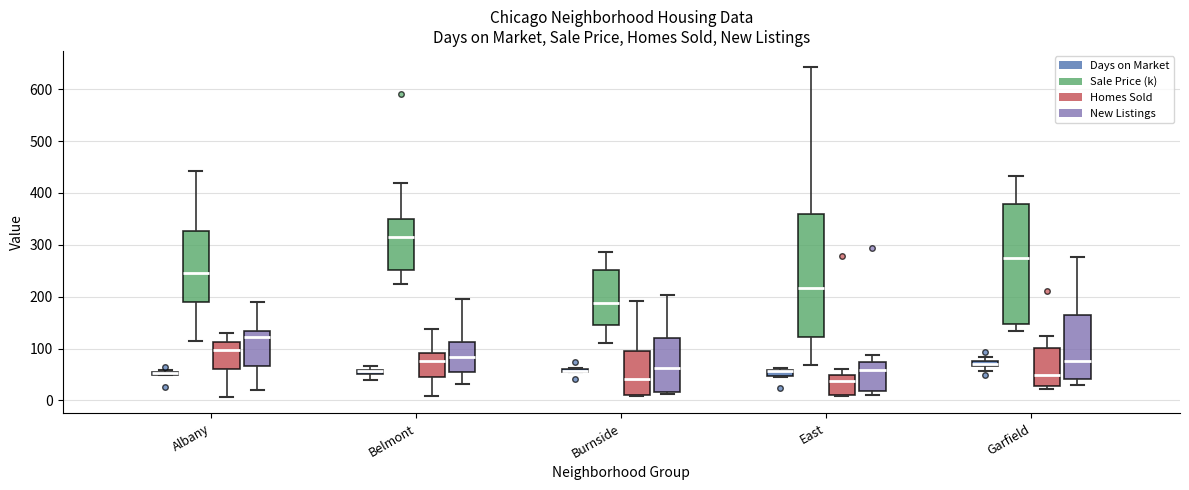

Where is the upper edge of the box for East (Sale Price (k)) on the y-axis? The values are not printed on the chart, so give them approximately, as read against the axis.

360